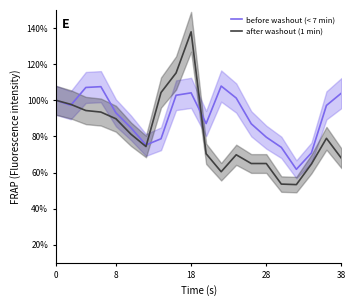

True or false: after washout (1 min) and before washout (< 7 min) cross at least once.

True